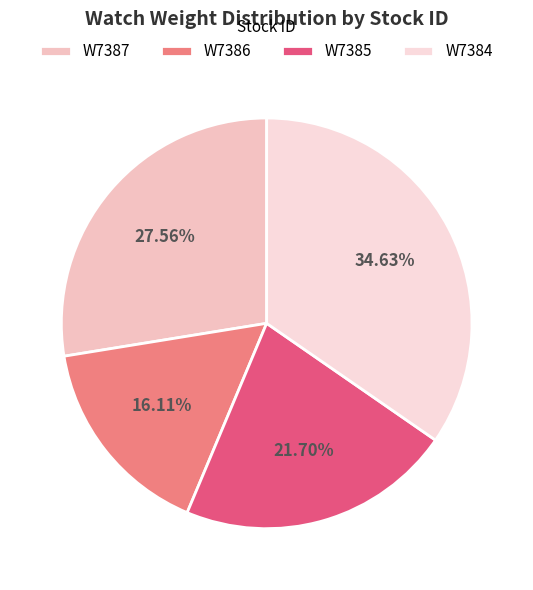

To the nearest percent, what is the average slice percentage?

25%